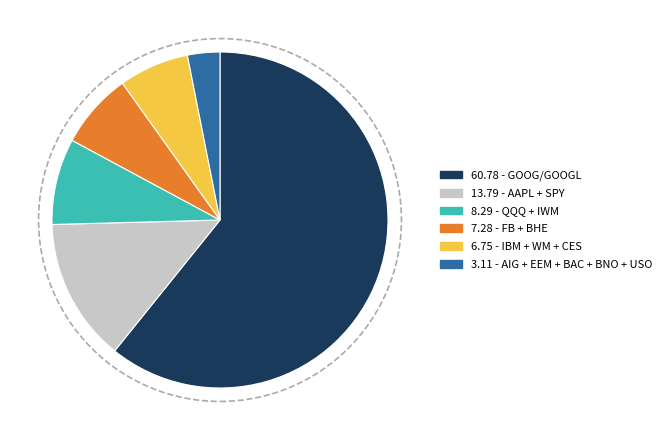

Does any single category account for the majority?

Yes